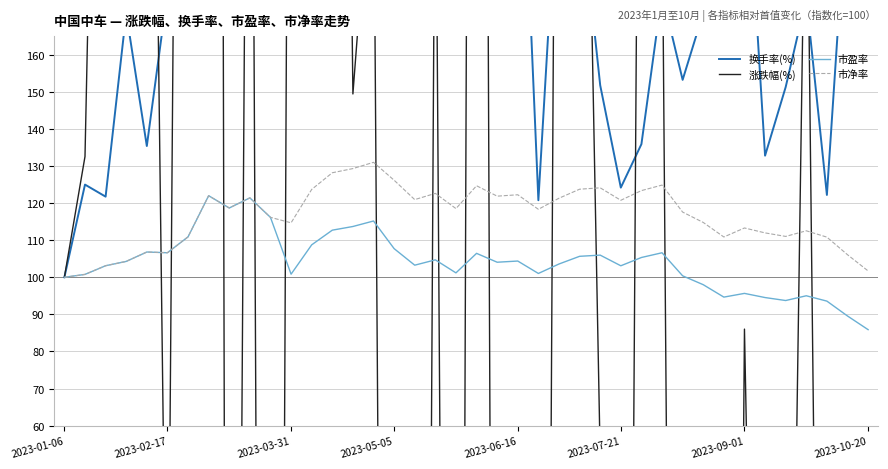

The 换手率(%) series shows 171.2 at 31. True or false?

True